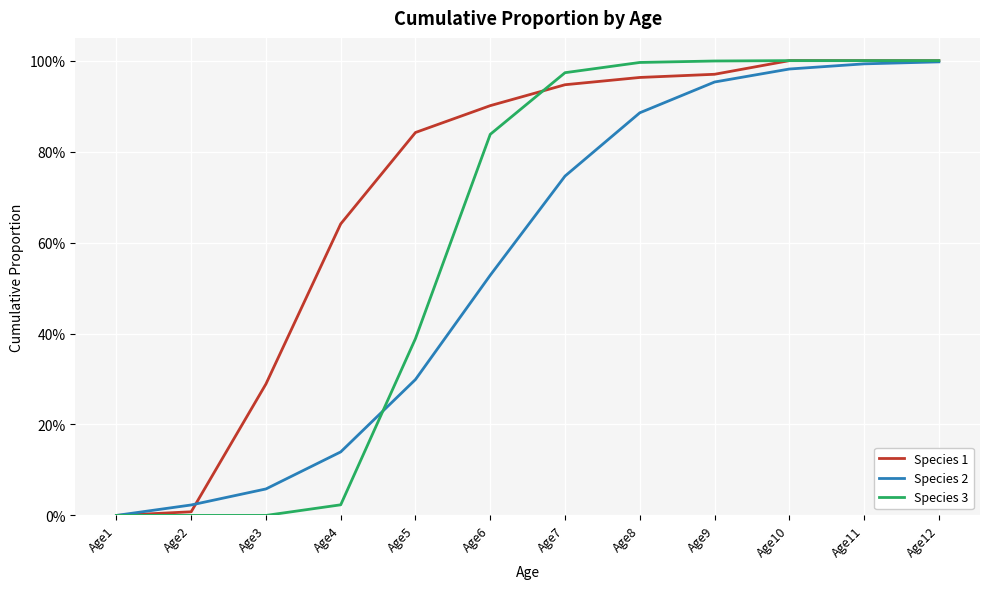

What are all the series names shown in the legend?

Species 1, Species 2, Species 3